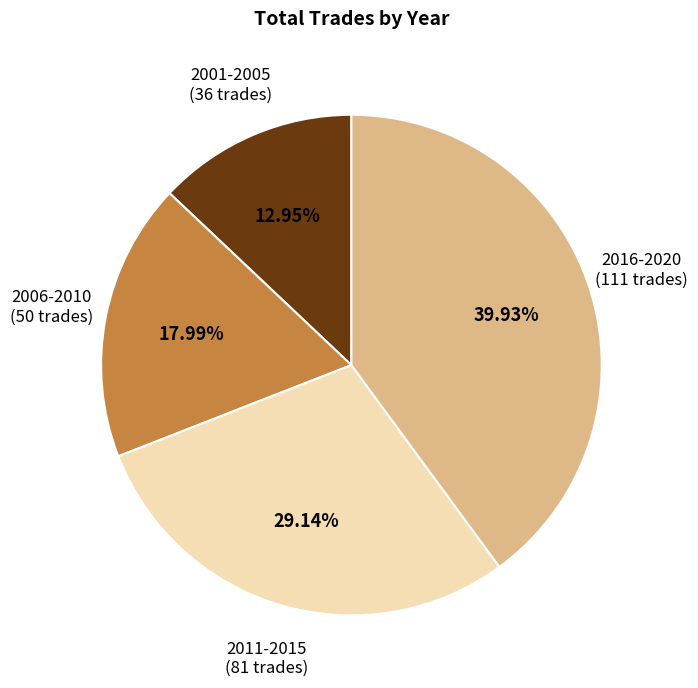

What is the ratio of the value at 2011-2015 to the value at 2001-2005?

2.3